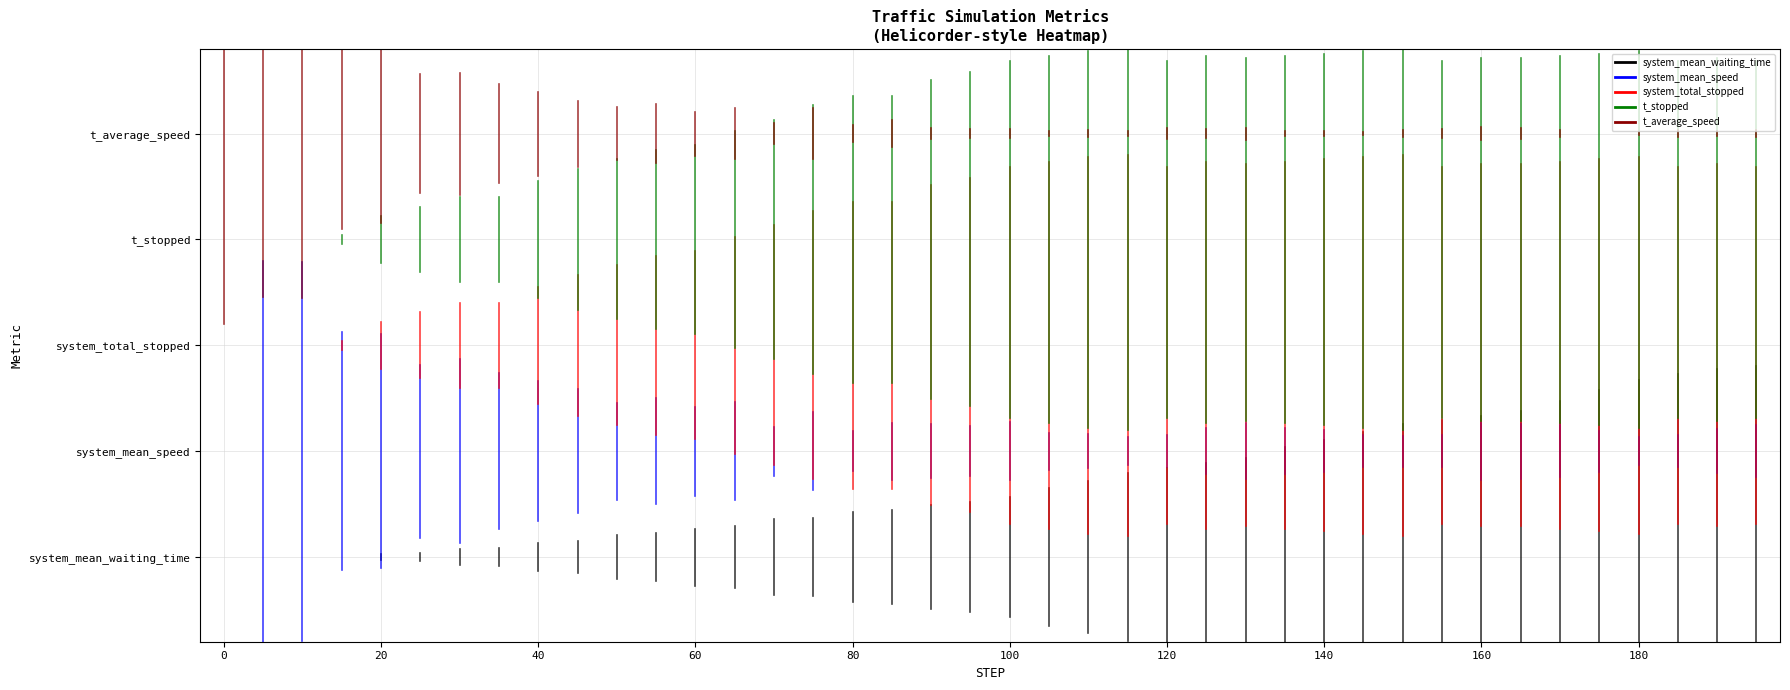

What is the total value across all series at 0?

8.2